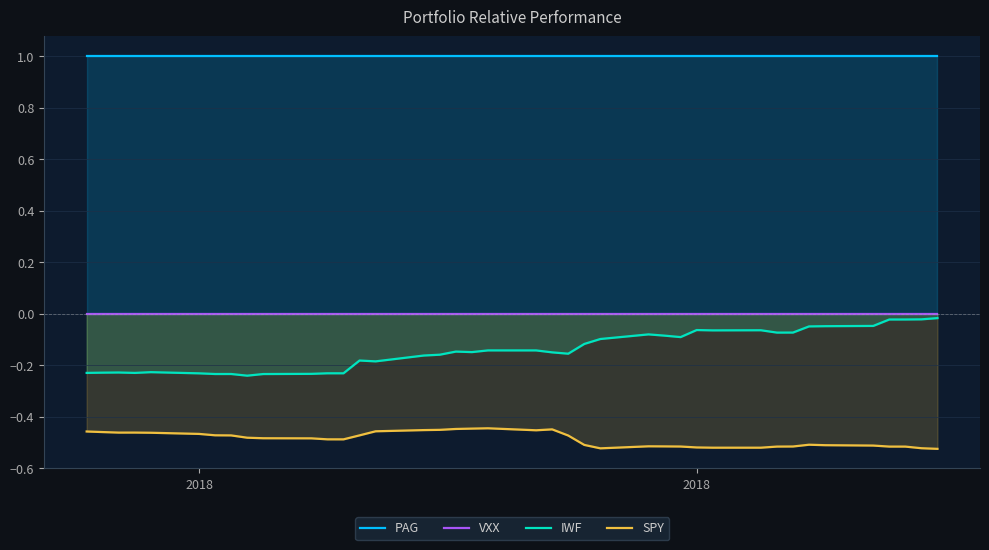

True or false: SPY and PAG intersect in this chart.

False